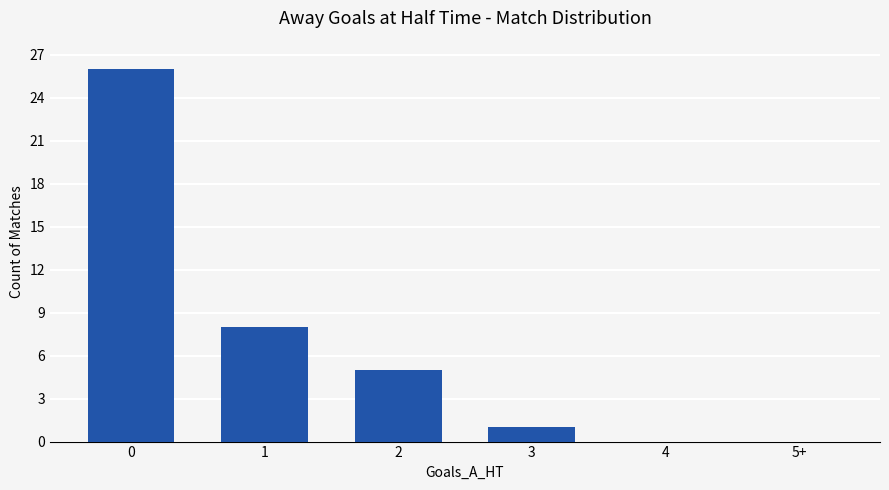

The value at 2 is 5. True or false?

True